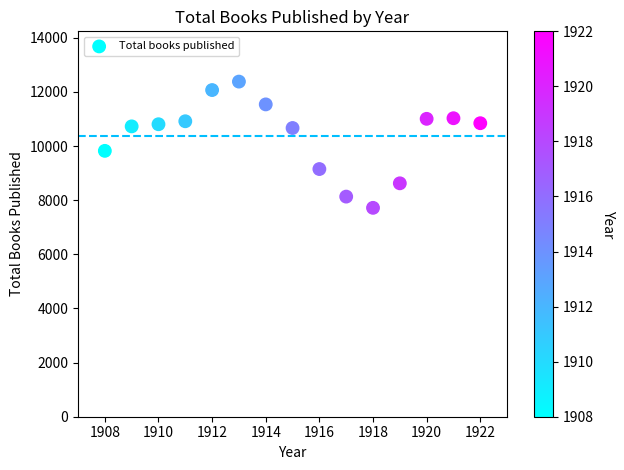

What is the range of X values (max minus min)?

14